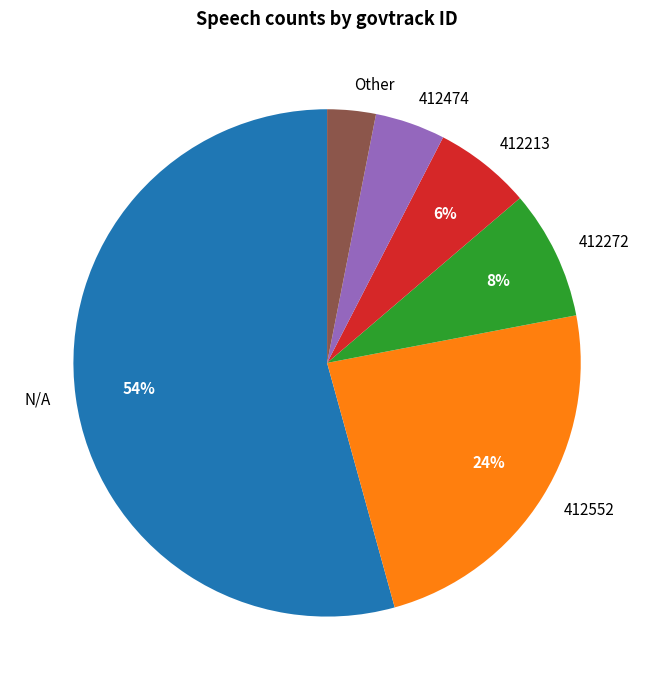

Rank the categories by value from lowest to highest.

Other, 412474, 412213, 412272, 412552, N/A